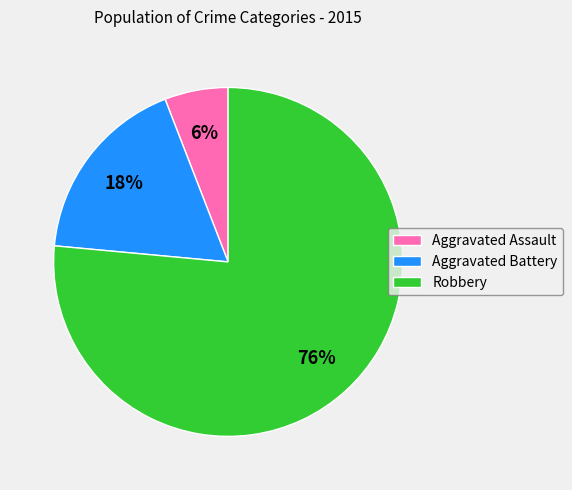

To the nearest percent, what is the difference between the Aggravated Battery and Aggravated Assault slice percentages?

12%